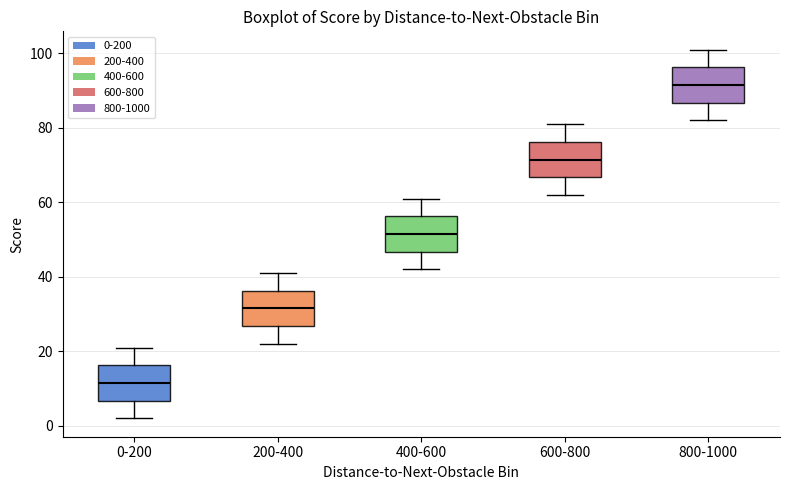

Reading left to right, read every box against the y-axis: the position of its median line, the range the box covers, and the ends of its whiskers. The values are not printed on the chart, so give them approximately, as read against the axis.

0-200: median 12, box 6 to 16, whiskers 2 to 22
200-400: median 32, box 26 to 36, whiskers 22 to 42
400-600: median 52, box 46 to 56, whiskers 42 to 62
600-800: median 72, box 66 to 76, whiskers 62 to 82
800-1000: median 92, box 86 to 96, whiskers 82 to 102